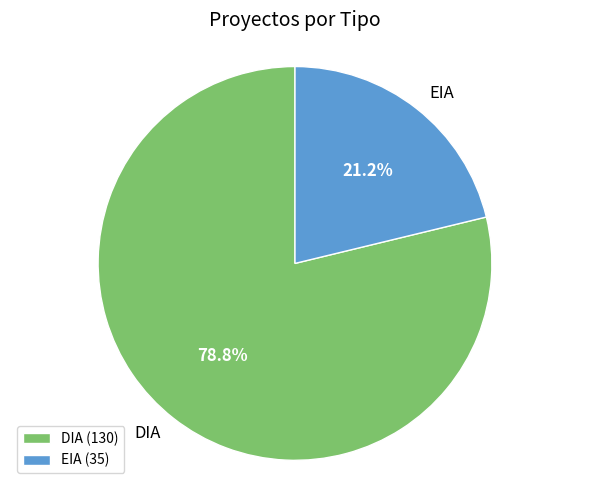

To the nearest percent, what is the average slice percentage?

50%